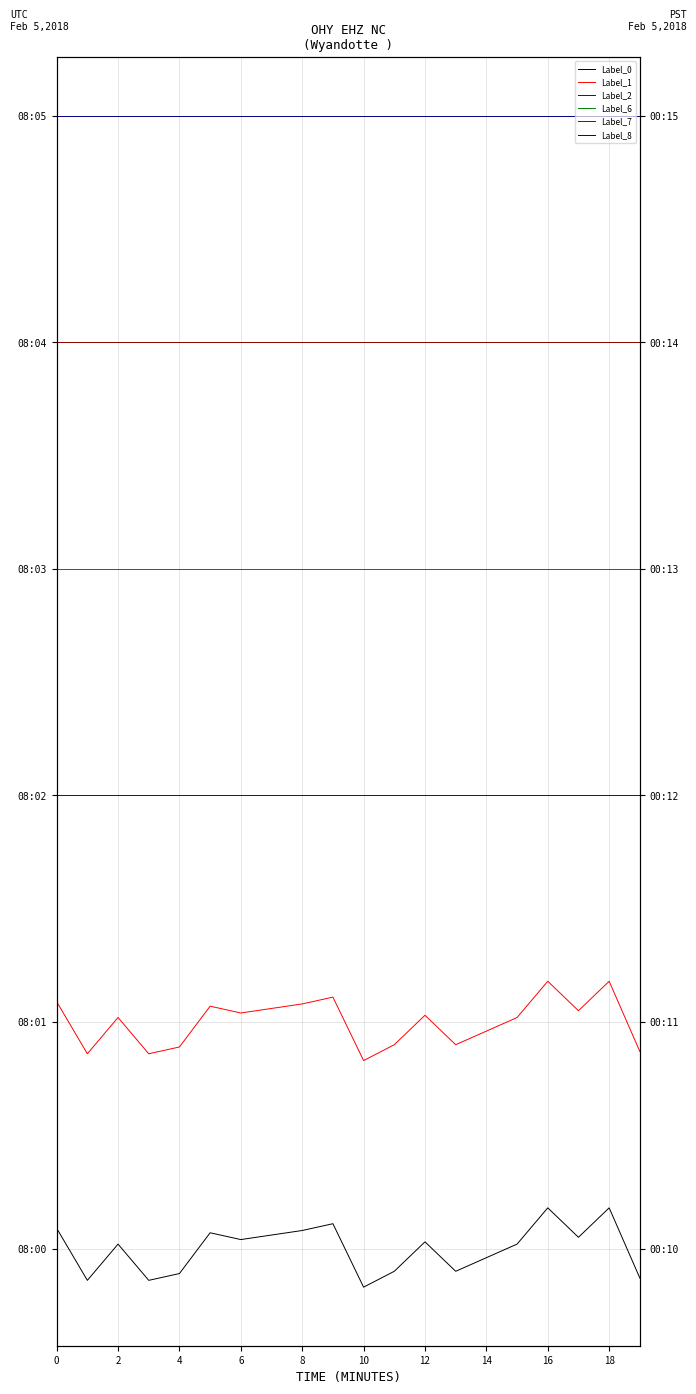

Where is the first local minimum for Label_1?

2